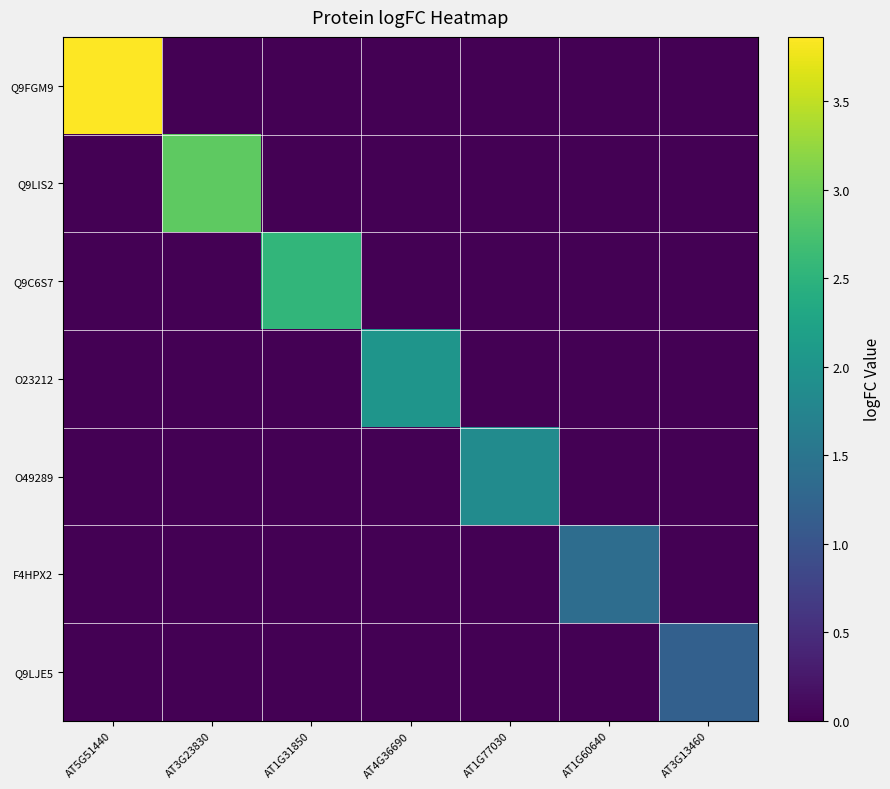

Reading left to right, transcribe all the data shown in this chart.

Q9FGM9: AT5G51440=3.9	AT3G23830=0.0	AT1G31850=0.0	AT4G36690=0.0	AT1G77030=0.0	AT1G60640=0.0	AT3G13460=0.0
Q9LIS2: AT5G51440=0.0	AT3G23830=2.9	AT1G31850=0.0	AT4G36690=0.0	AT1G77030=0.0	AT1G60640=0.0	AT3G13460=0.0
Q9C6S7: AT5G51440=0.0	AT3G23830=0.0	AT1G31850=2.5	AT4G36690=0.0	AT1G77030=0.0	AT1G60640=0.0	AT3G13460=0.0
O23212: AT5G51440=0.0	AT3G23830=0.0	AT1G31850=0.0	AT4G36690=2.0	AT1G77030=0.0	AT1G60640=0.0	AT3G13460=0.0
O49289: AT5G51440=0.0	AT3G23830=0.0	AT1G31850=0.0	AT4G36690=0.0	AT1G77030=1.9	AT1G60640=0.0	AT3G13460=0.0
F4HPX2: AT5G51440=0.0	AT3G23830=0.0	AT1G31850=0.0	AT4G36690=0.0	AT1G77030=0.0	AT1G60640=1.4	AT3G13460=0.0
Q9LJE5: AT5G51440=0.0	AT3G23830=0.0	AT1G31850=0.0	AT4G36690=0.0	AT1G77030=0.0	AT1G60640=0.0	AT3G13460=1.2